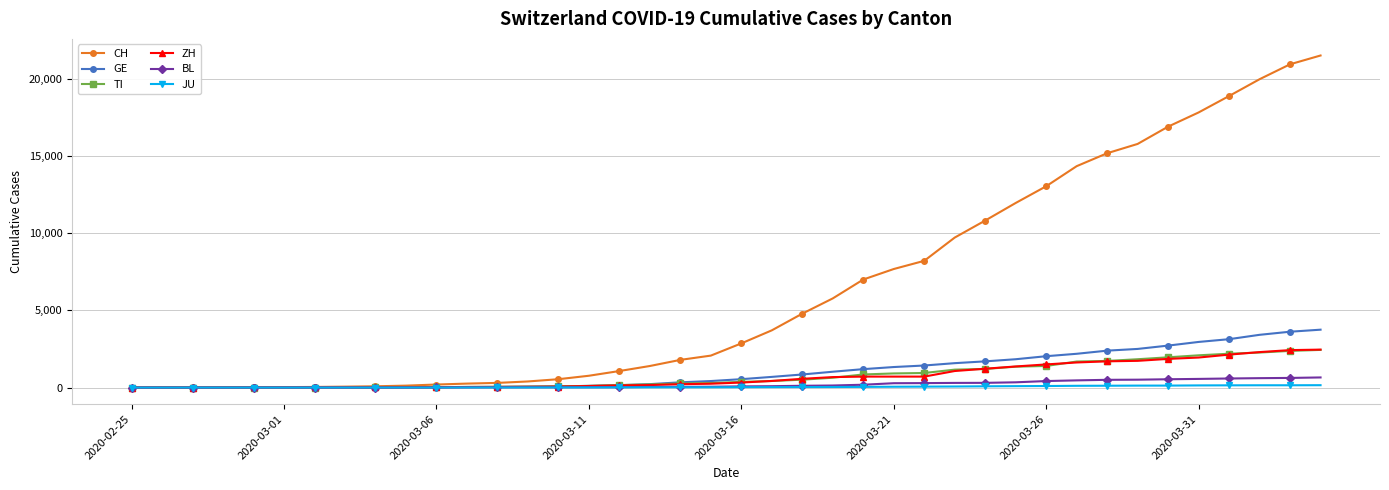

Which series has the widest spread of values?

CH